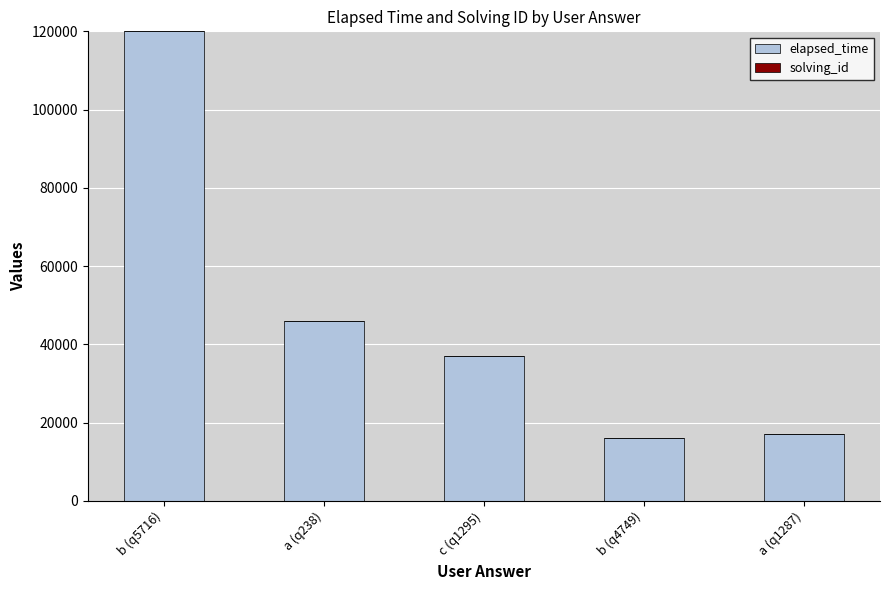

At which category is the sum across all series the highest?

b (q5716)